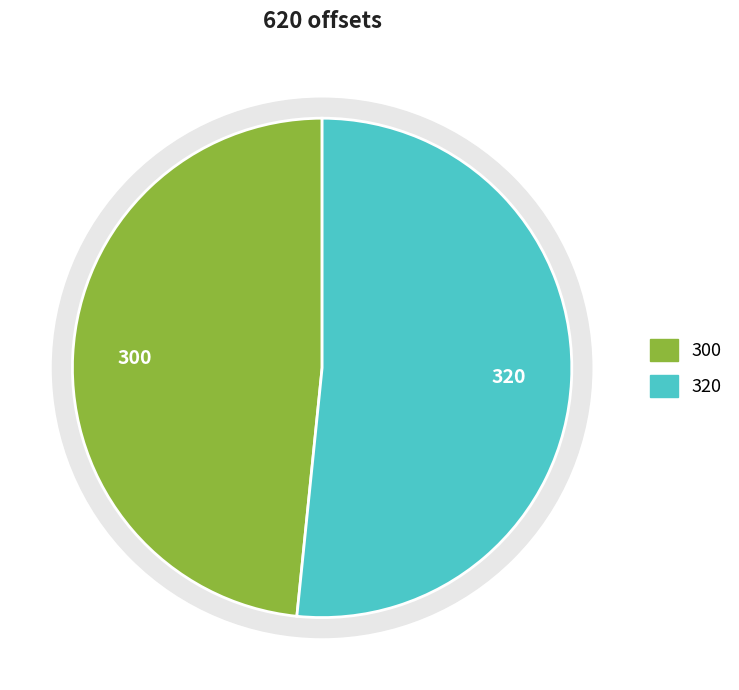

How many segments does this pie chart have?

2